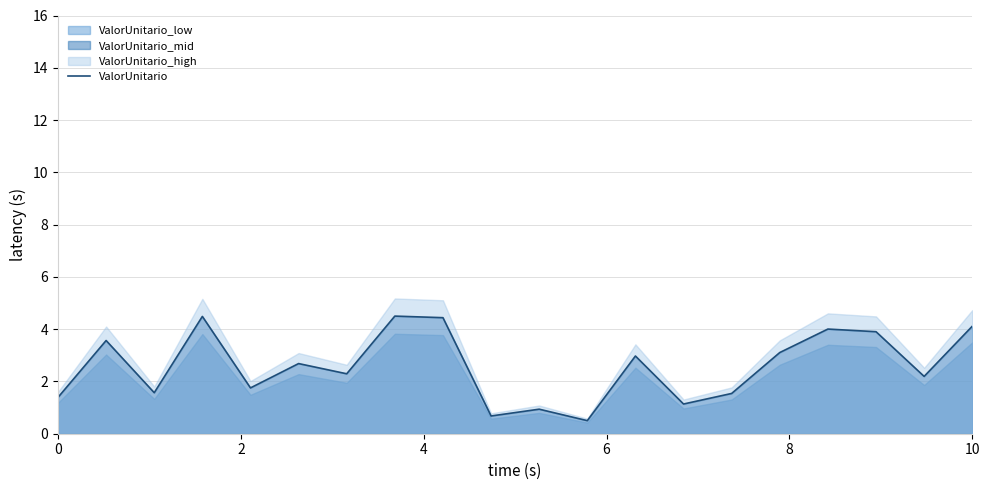

The value of ValorUnitario at 10 is 7.1. True or false?

False